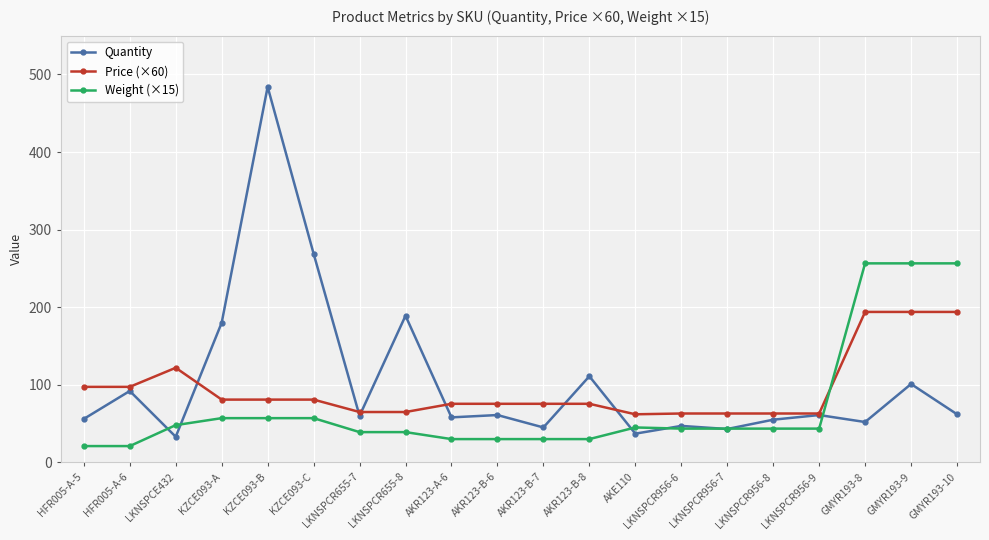

True or false: Quantity has more than 0 interior local peaks.

True